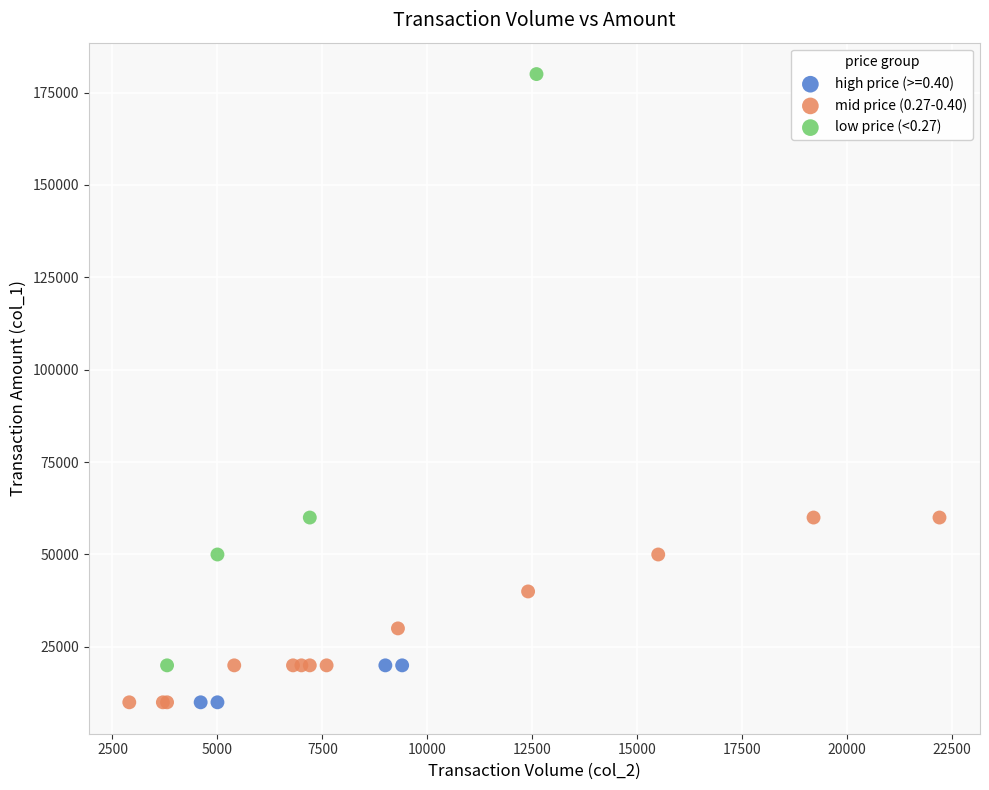

Which series has the largest Y range (max minus min)?

low price (<0.27)